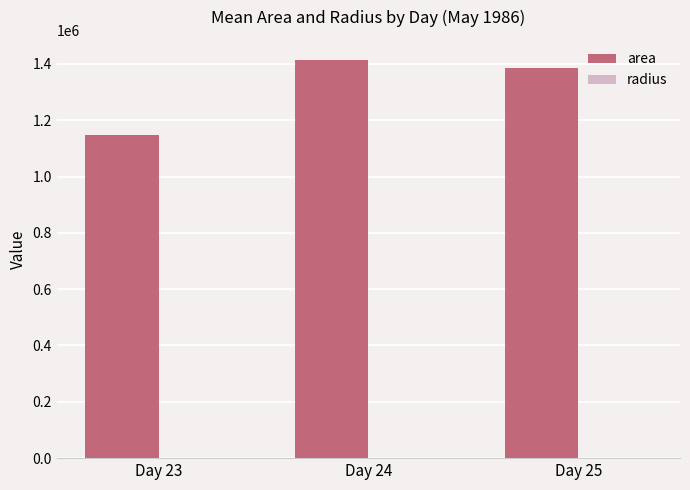

Is it true that area equals 2250451.5 at Day 24?

False